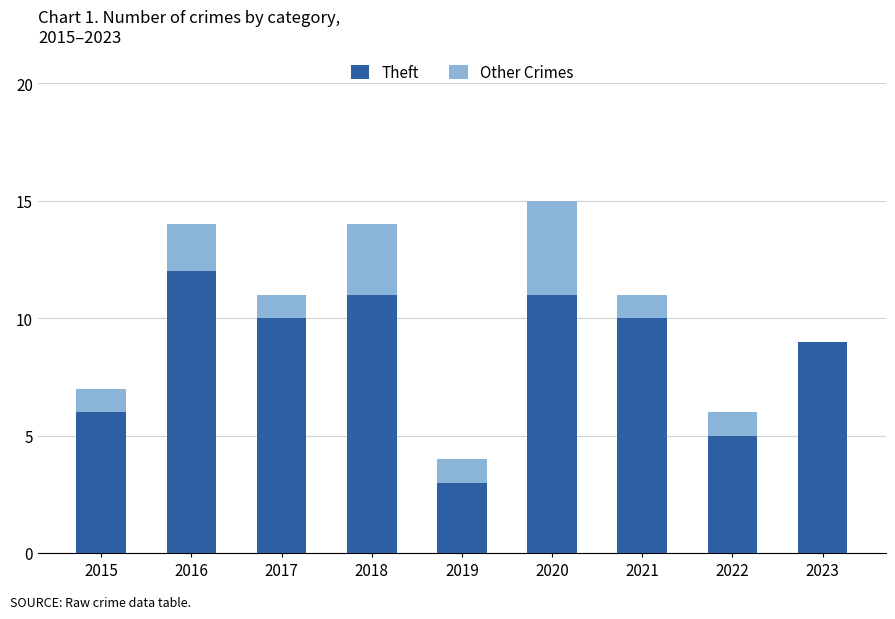

How many data points does each series have?

9